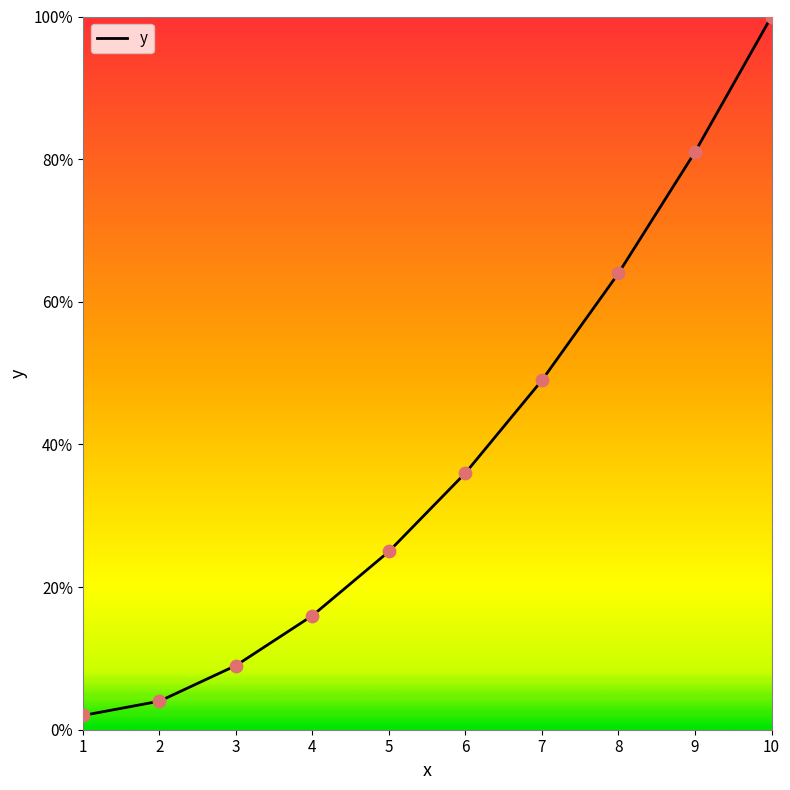

Which has a higher value, 6 or 7?

7